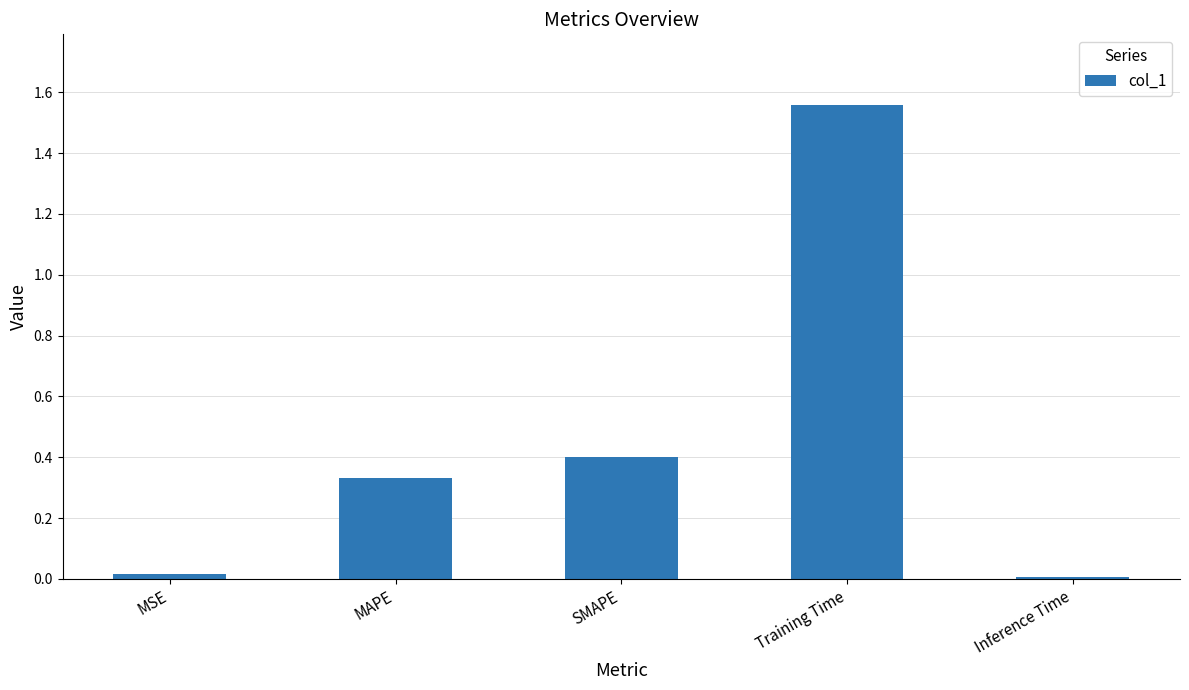

What is the difference between the maximum and minimum values?

1.5